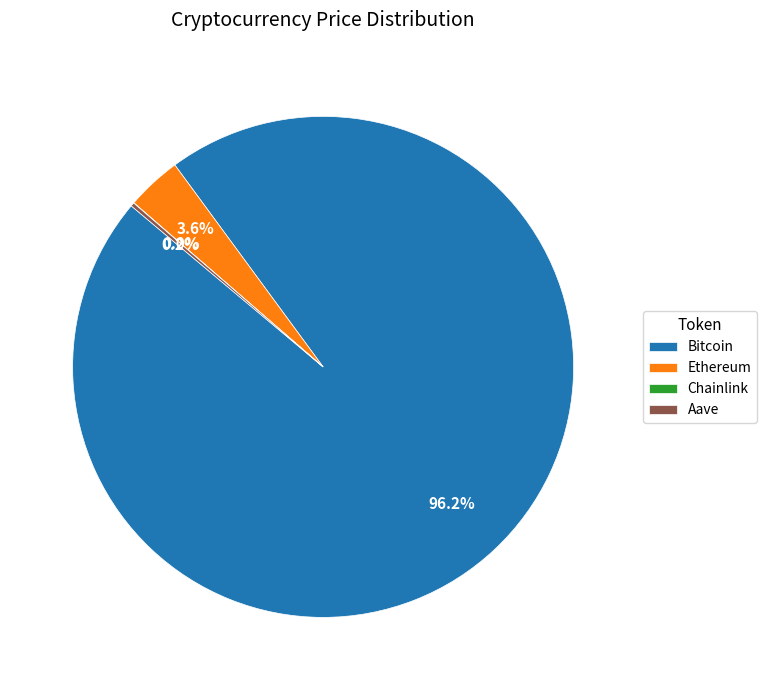

Which category has the biggest portion of the pie?

Bitcoin